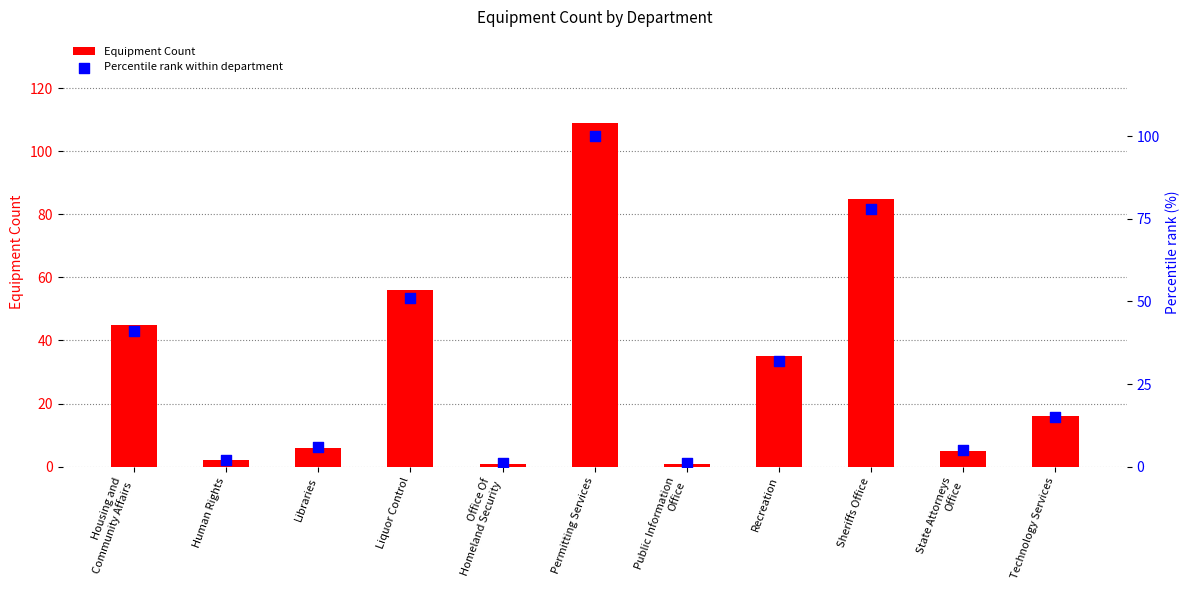

What are all the series names shown in the legend?

Equipment Count, Percentile rank within department